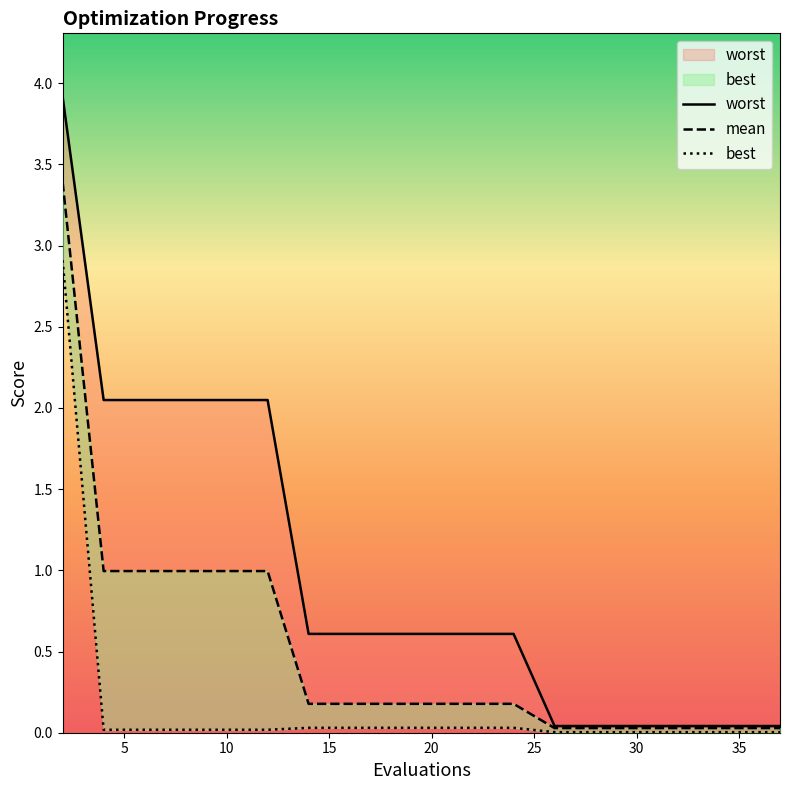

Reading left to right, transcribe all the data shown in this chart.

worst: 3.9	2.0	2.0	2.0	2.0	2.0	0.6	0.6	0.6	0.6	0.6	0.6	0.6	0.0	0.0	0.0	0.0	0.0	0.0	0.0
mean: 3.4	1.0	1.0	1.0	1.0	1.0	0.2	0.2	0.2	0.2	0.2	0.2	0.2	0.0	0.0	0.0	0.0	0.0	0.0	0.0
best: 2.9	0.0	0.0	0.0	0.0	0.0	0.0	0.0	0.0	0.0	0.0	0.0	0.0	0.0	0.0	0.0	0.0	0.0	0.0	0.0